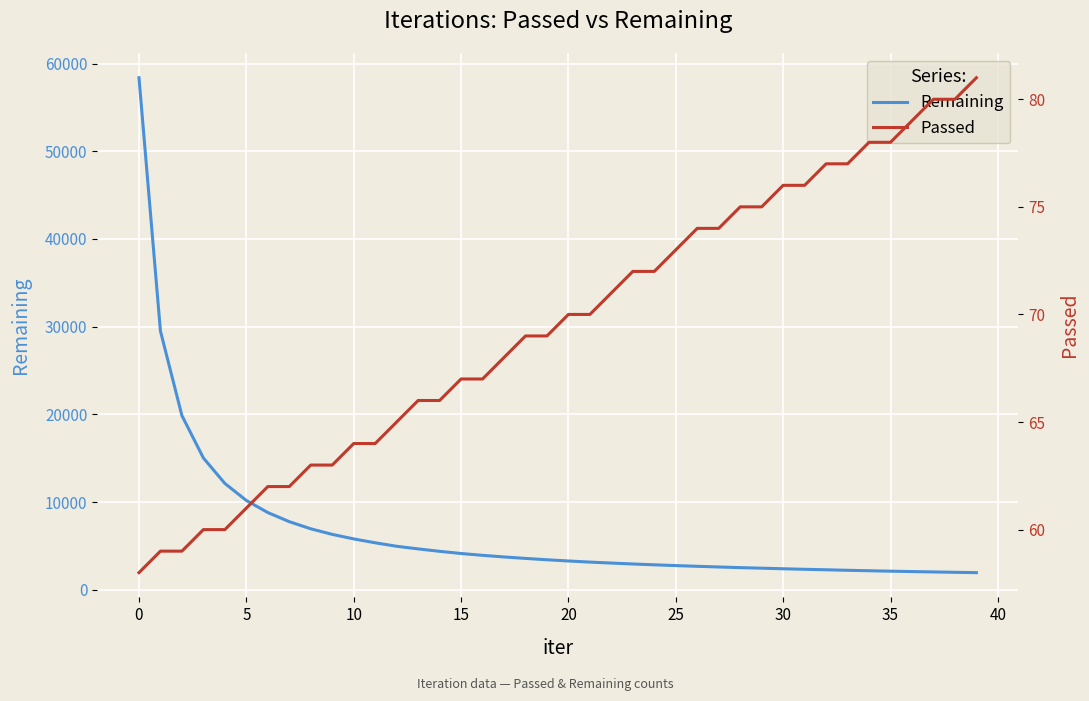

At 25, list the series in order from smallest to largest.

Passed, Remaining